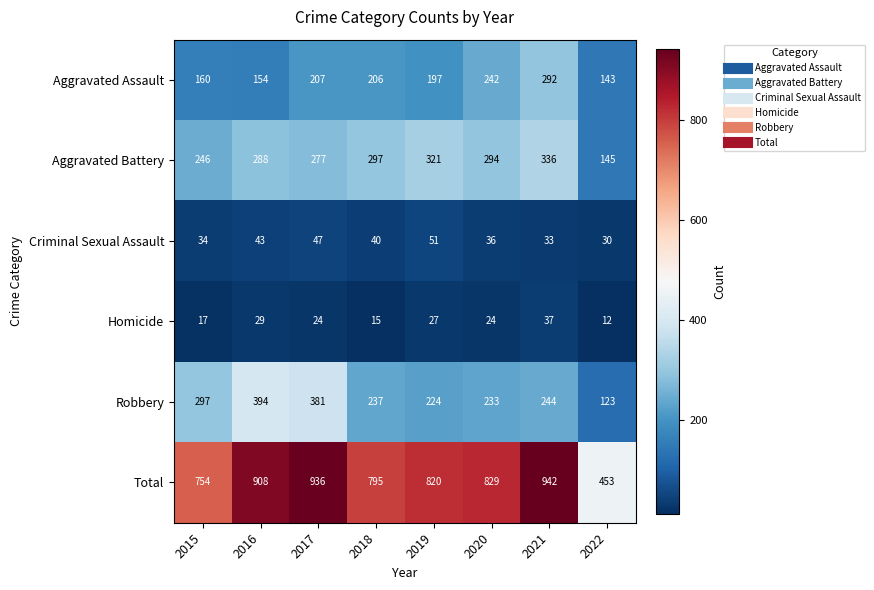

The Total series shows 453 at 2022. True or false?

True